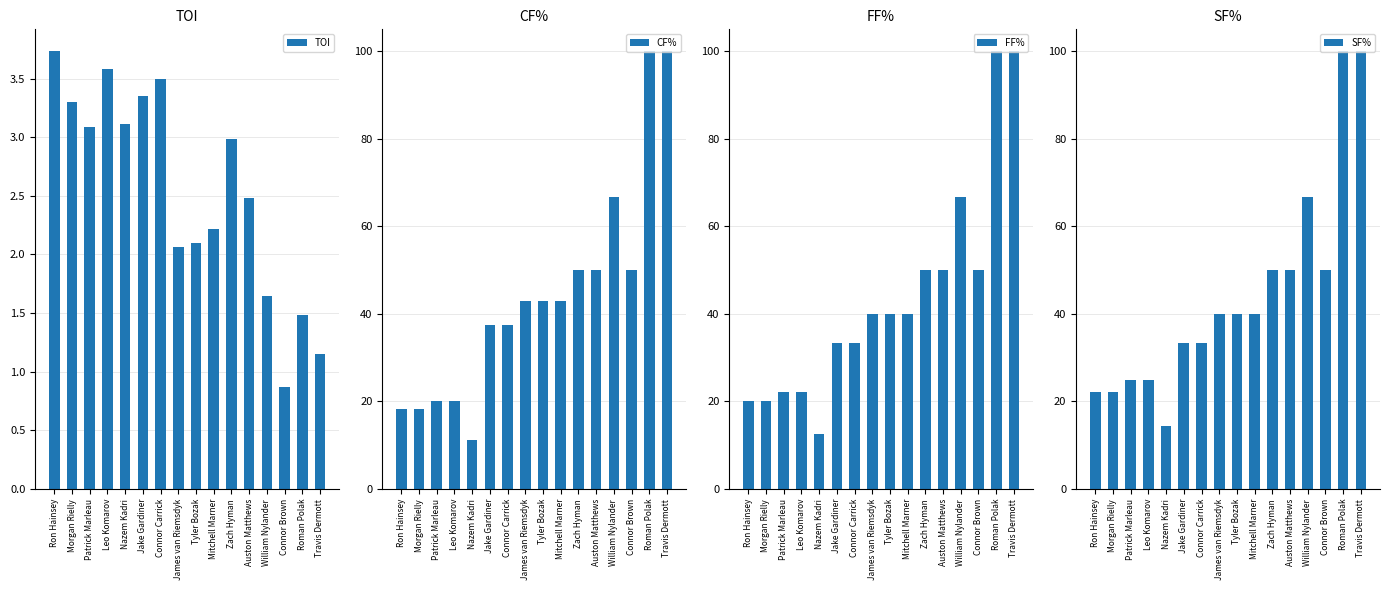

What is the total value across all series at Morgan Rielly?

63.7